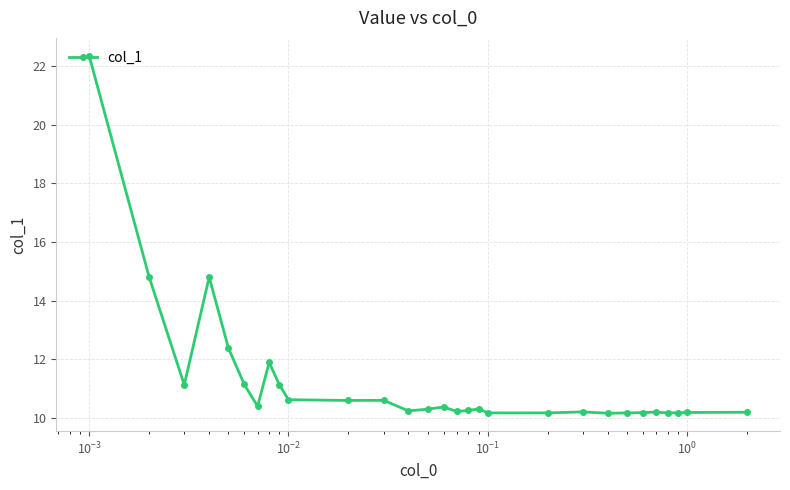

What is the value of the 9th point from the left?

11.1